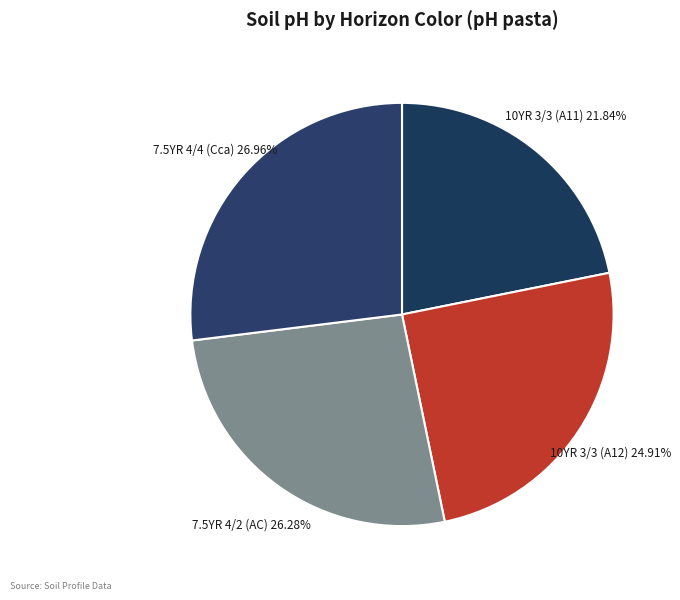

How many slices are in this pie chart?

4